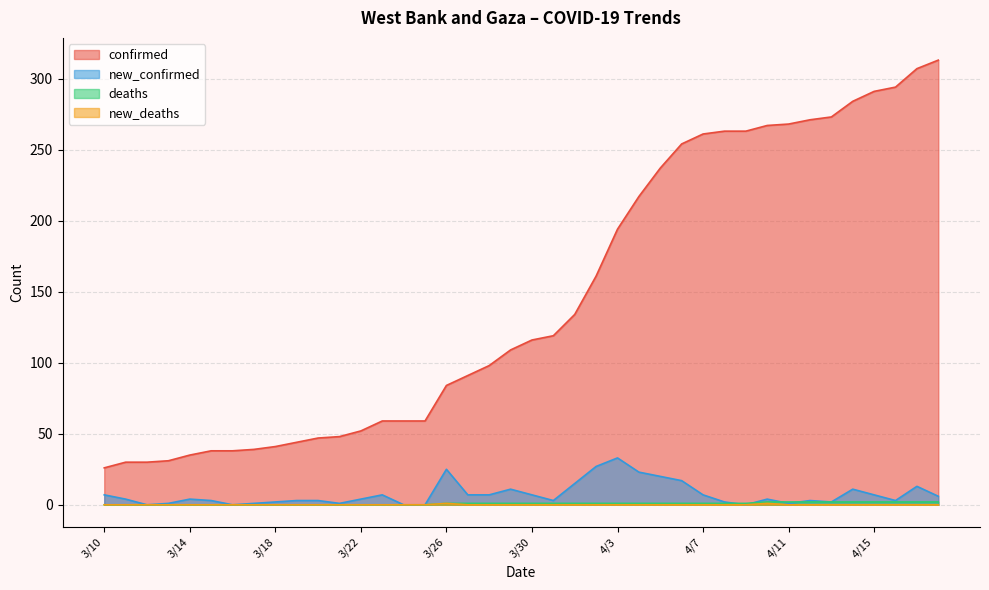

Is the value of confirmed at 4/9 greater than the value of new_deaths at 3/14?

Yes